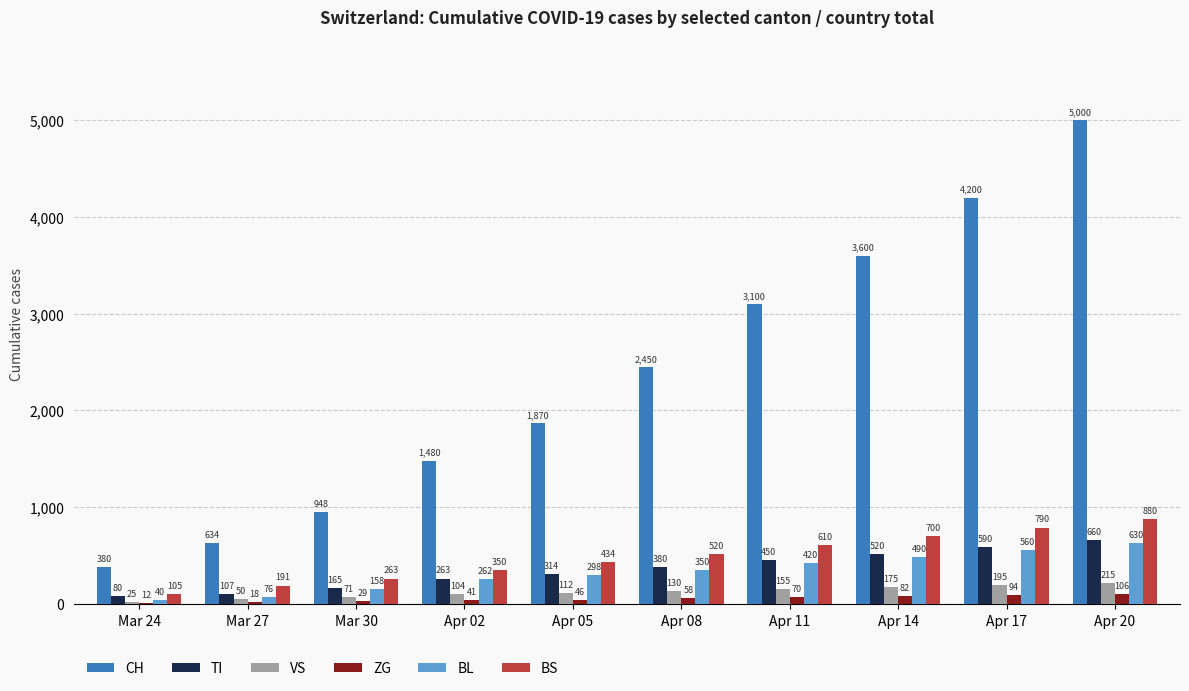

What is the sum of all BL values?

3284